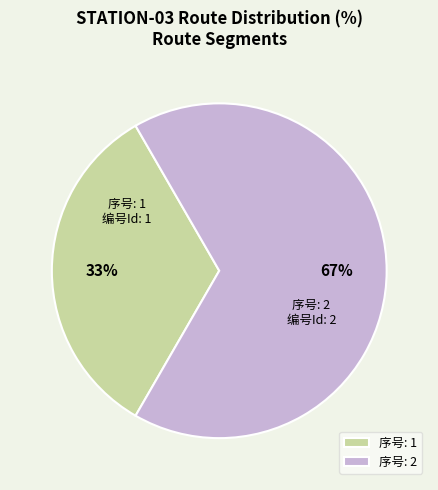

To the nearest percent, what portion does 序号: 2 represent?

67%